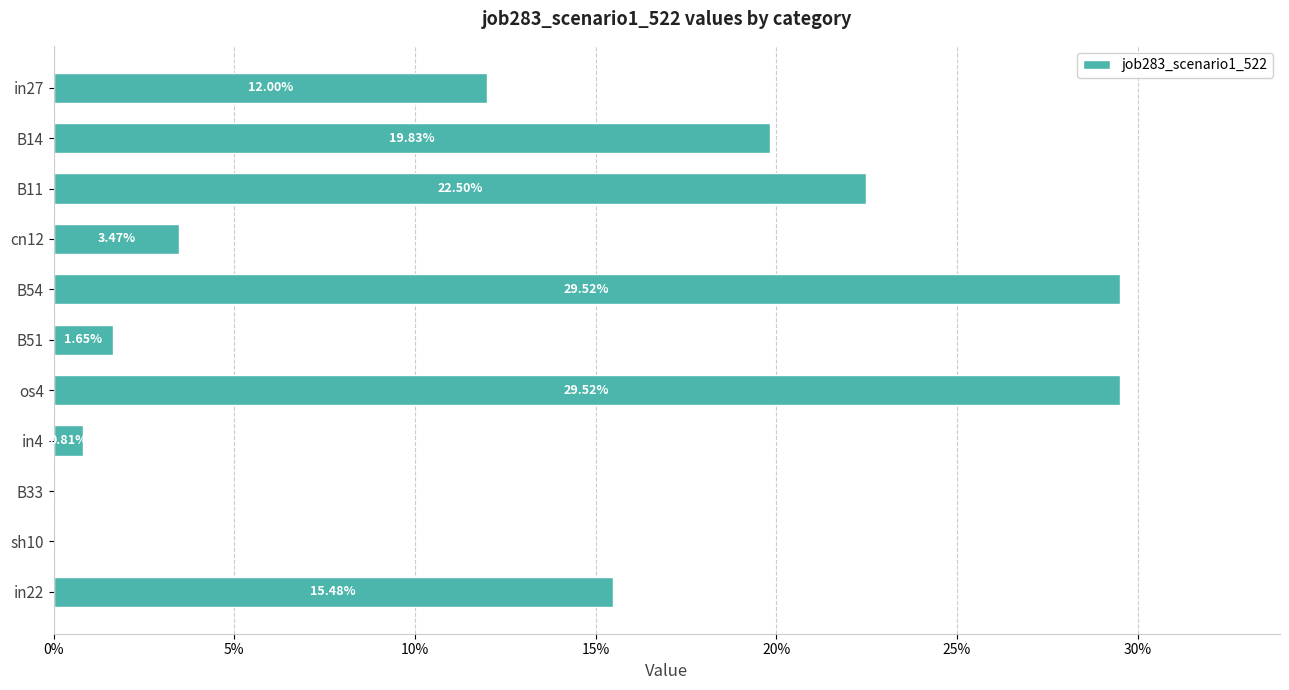

Are the bars horizontal?

Yes